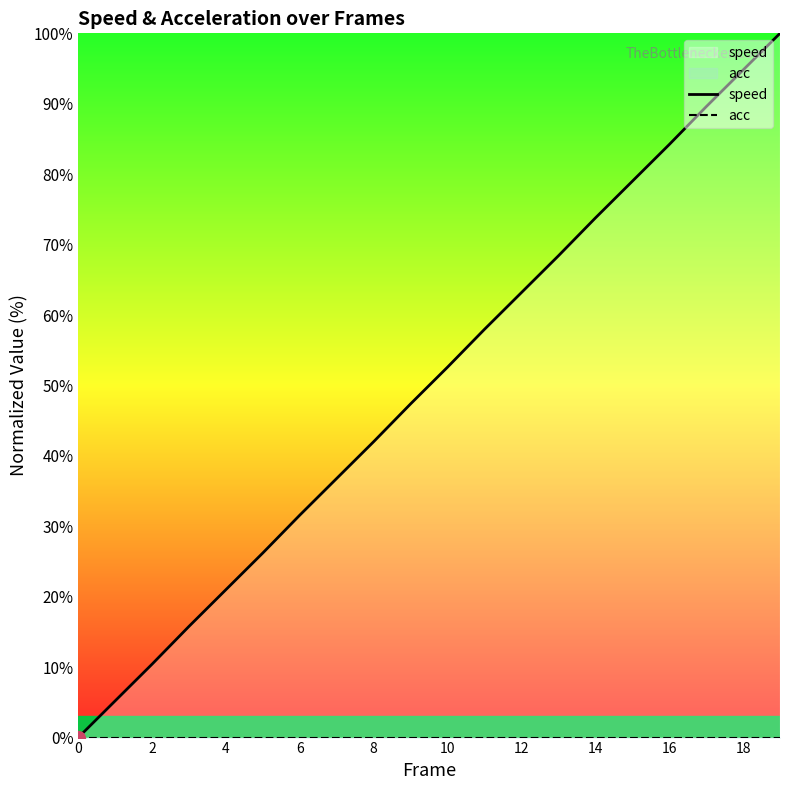

Which series changed the most between 11 and 14?

speed